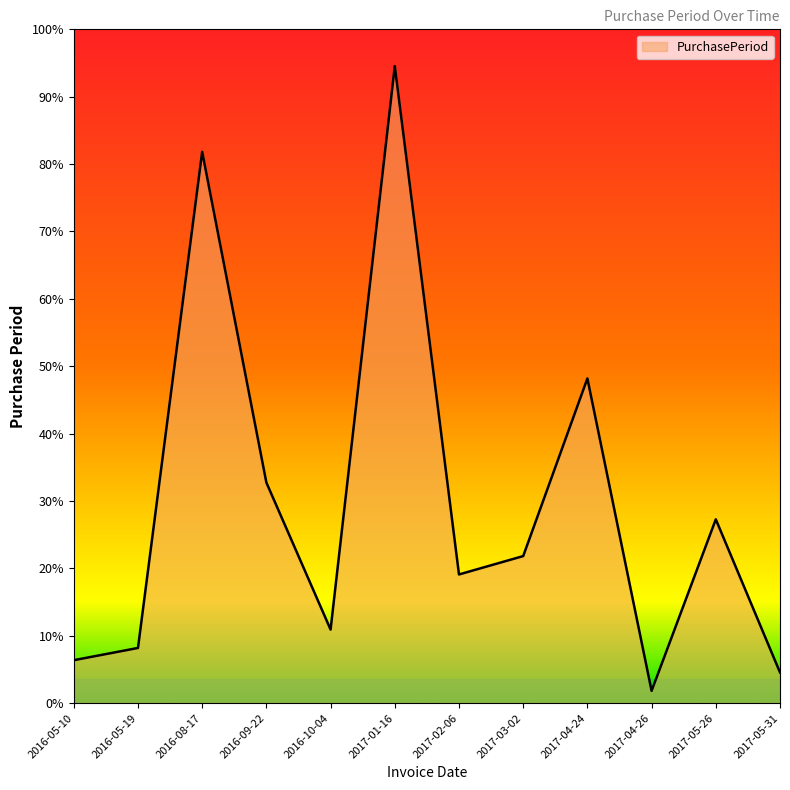

How many points are lower than both their immediate neighbors (excluding endpoints)?

3